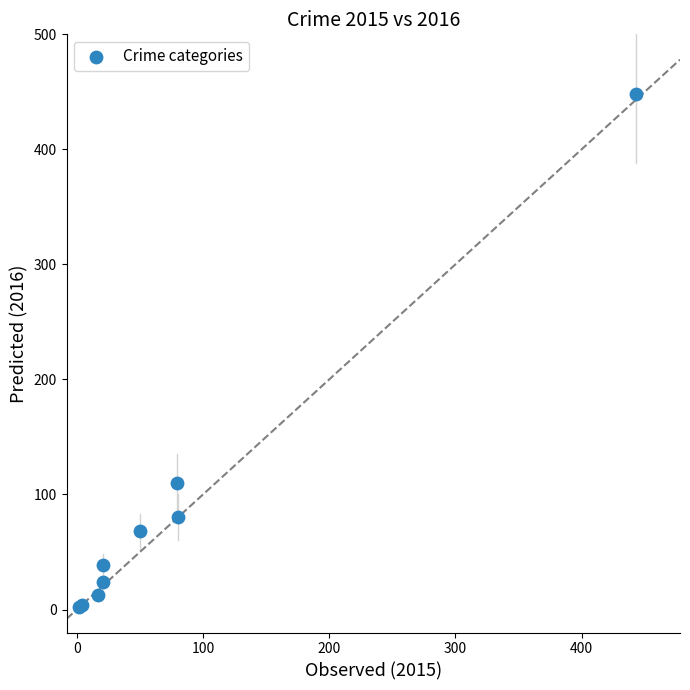

What Y value in the scatter plot is closest to 225?

110